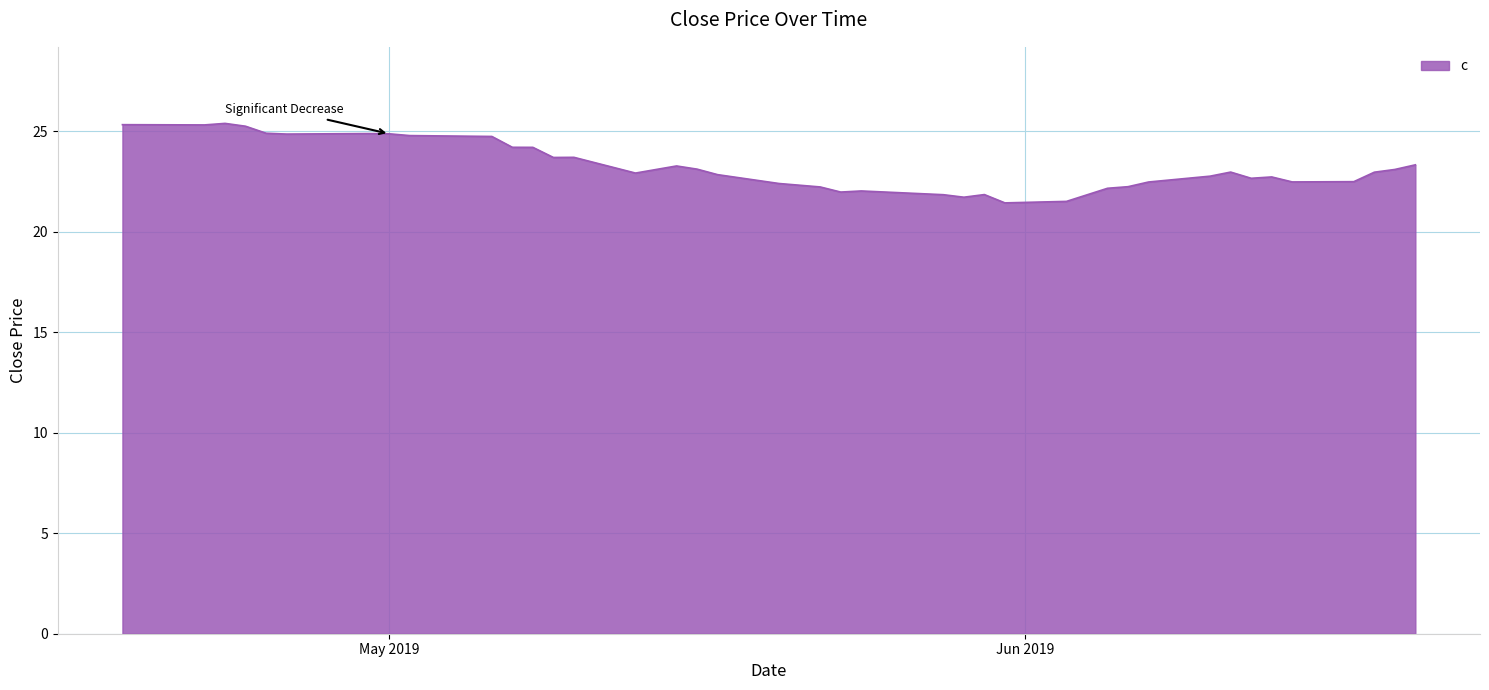

What is the maximum value shown in the chart?

25.4